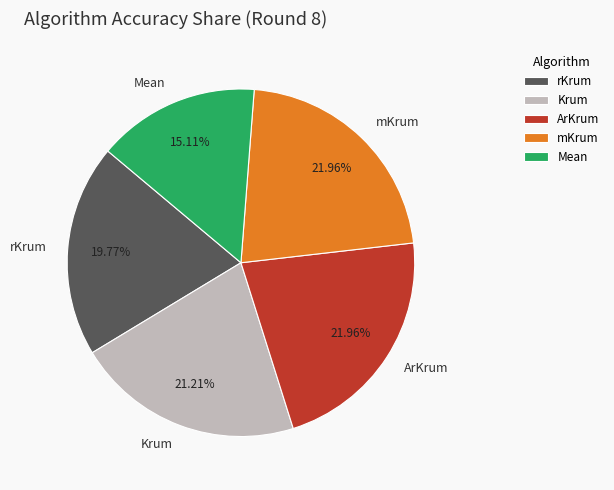

What portion of the pie excludes Mean?

84.9%